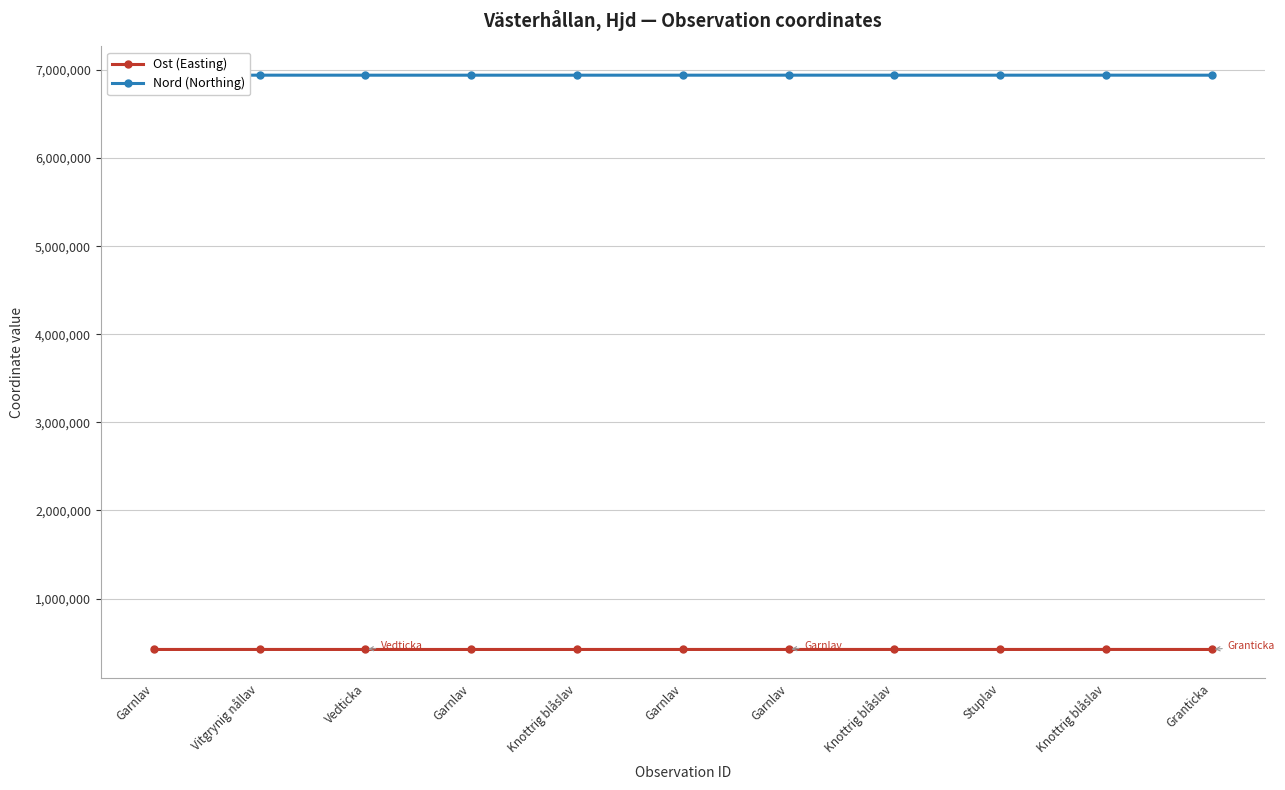

Rank the categories by Nord (Northing) value from highest to lowest.

Knottrig blåslav, Garnlav, Vitgrynig nållav, Knottrig blåslav, Garnlav, Stuplav, Knottrig blåslav, Granticka, Vedticka, Garnlav, Garnlav